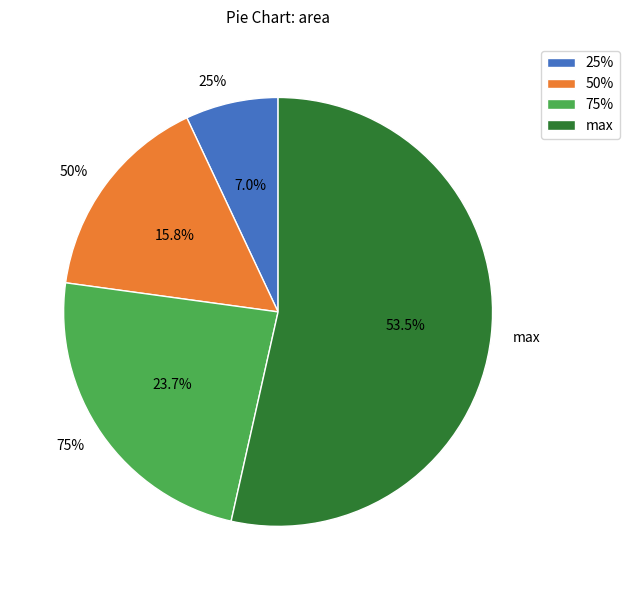

Is there any slice that represents more than half of the pie?

Yes